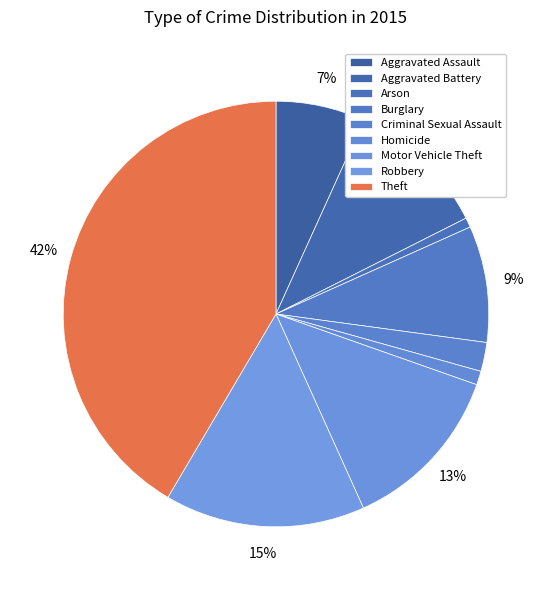

Count the number of slices in the pie.

9